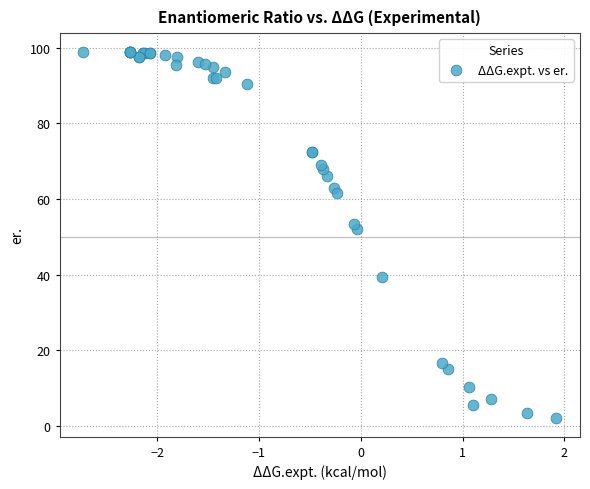

What Y value in the scatter plot is closest to 50?

52.0